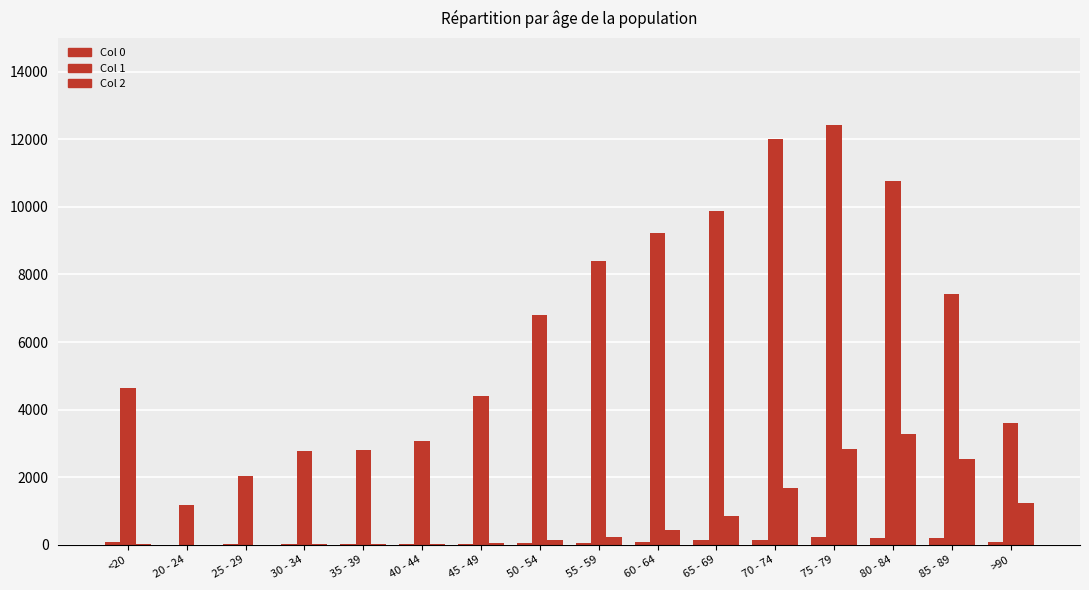

The 0 series shows 5 at 20 - 24. True or false?

True